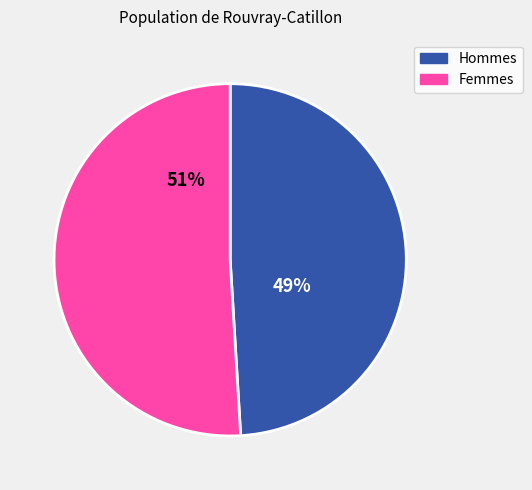

To the nearest percent, what is the difference between the largest and smallest slice percentages?

2%